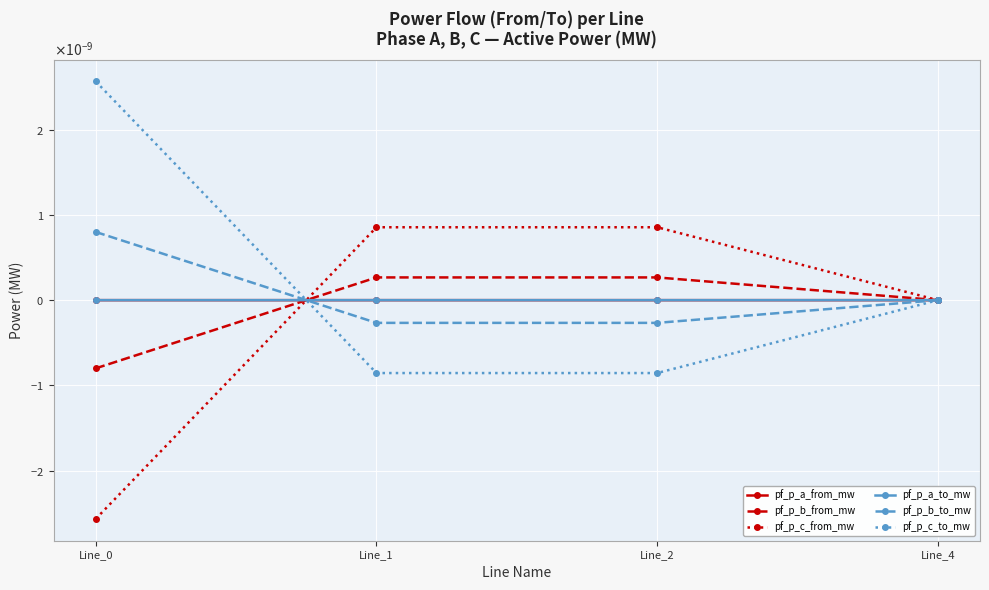

Between which two adjacent categories do pf_p_a_from_mw and pf_p_c_to_mw first intersect?

Line_0 and Line_1